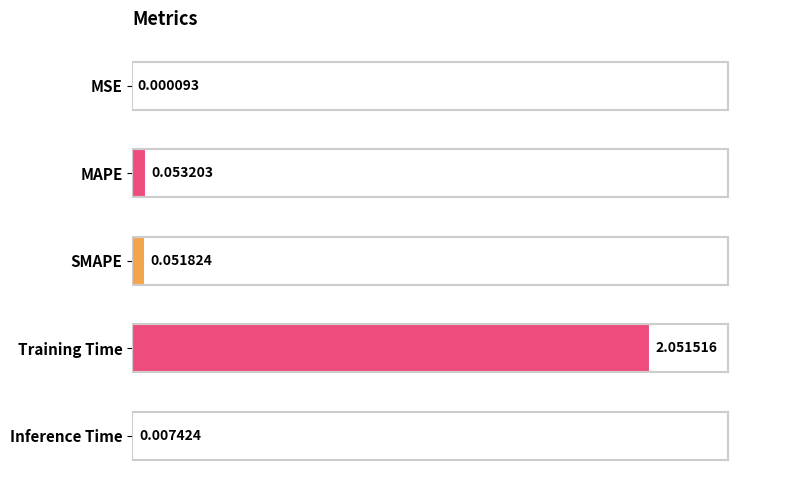

Between Training Time and MAPE, which is larger?

Training Time